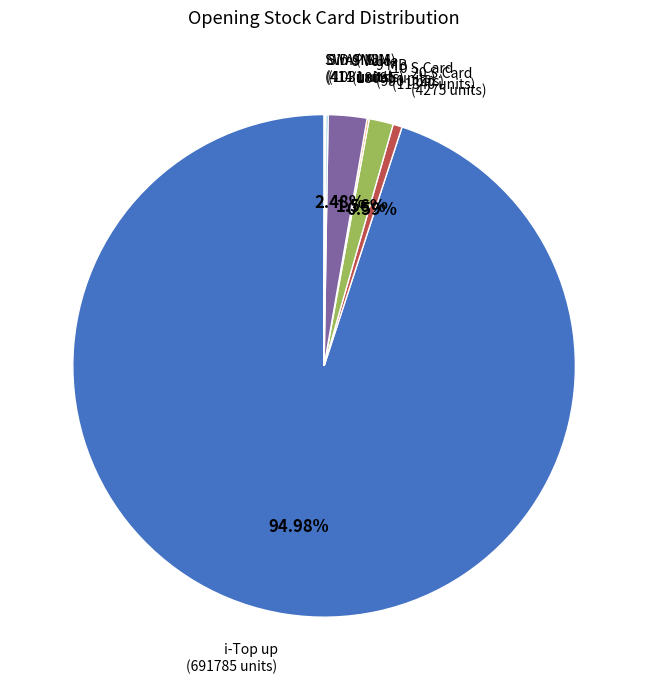

To the nearest percent, what is the average slice percentage?

12%